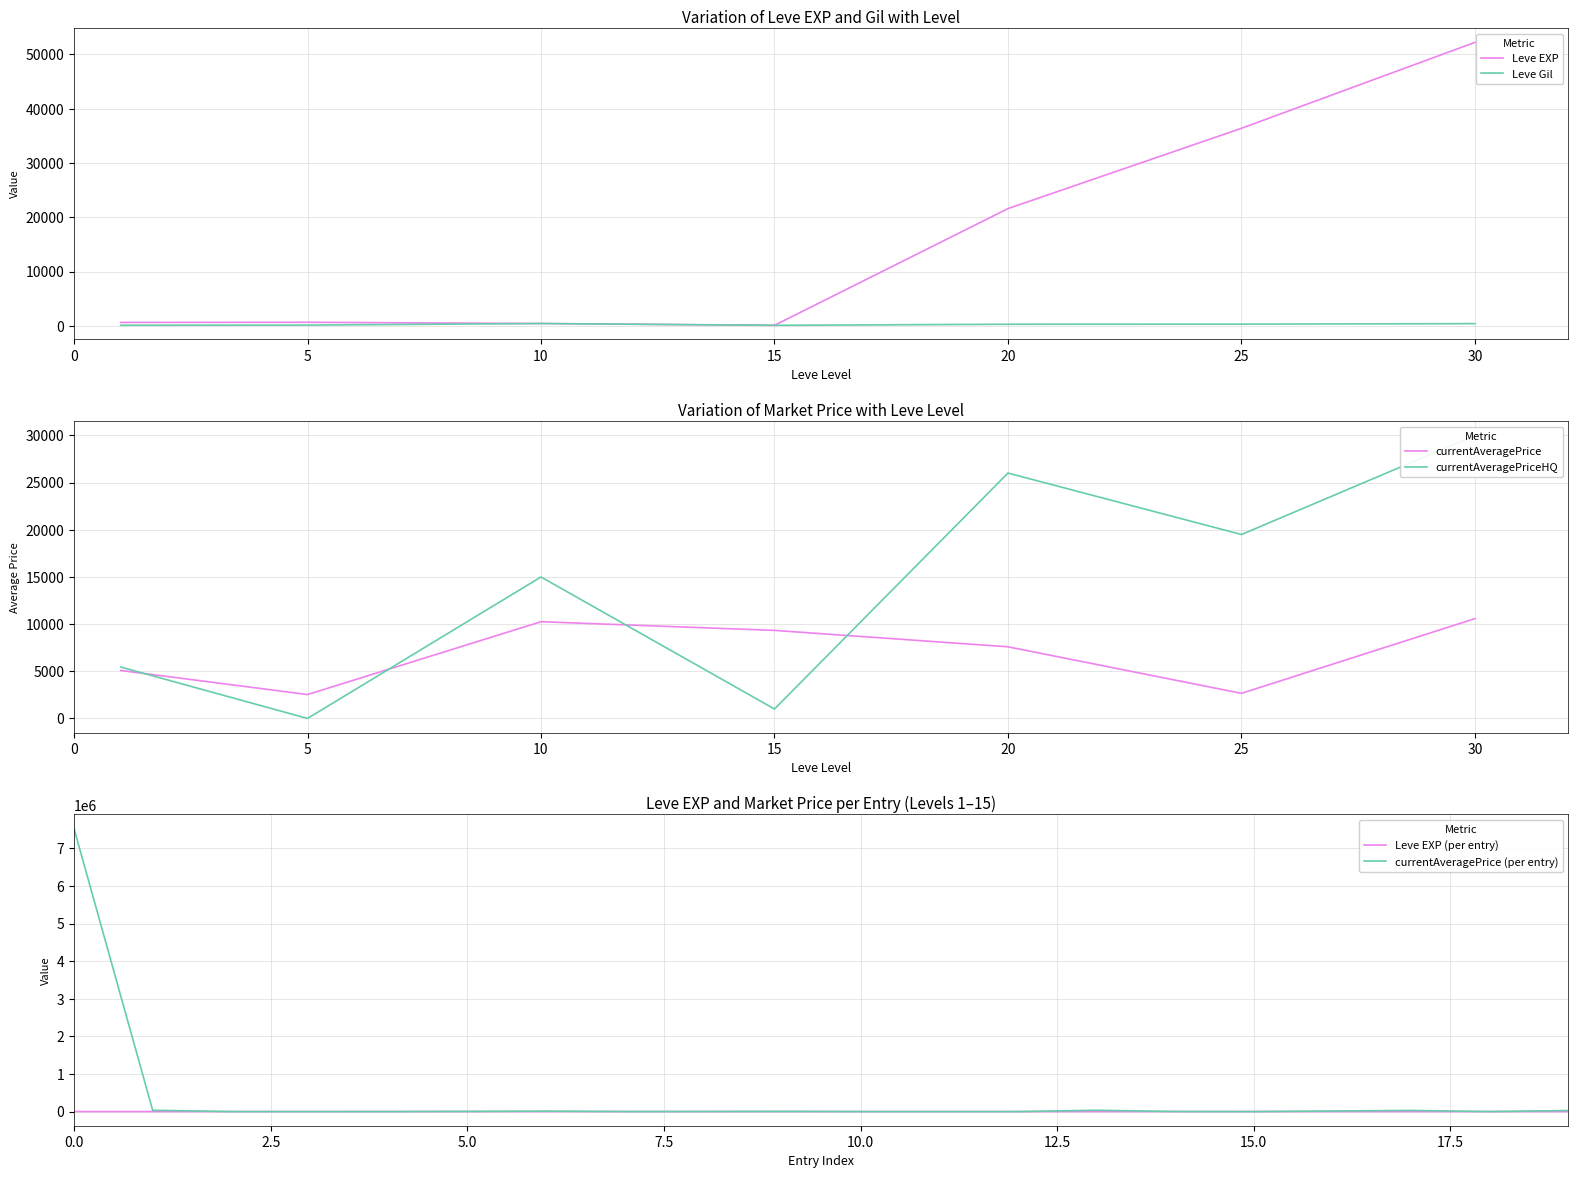

How many intersections are there between currentAveragePrice and Leve EXP?

8